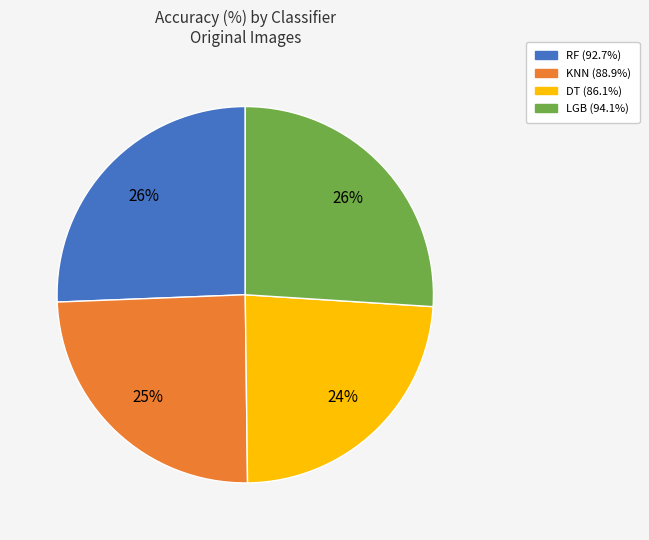

To the nearest percent, what is the difference between the largest and smallest slice percentages?

2%